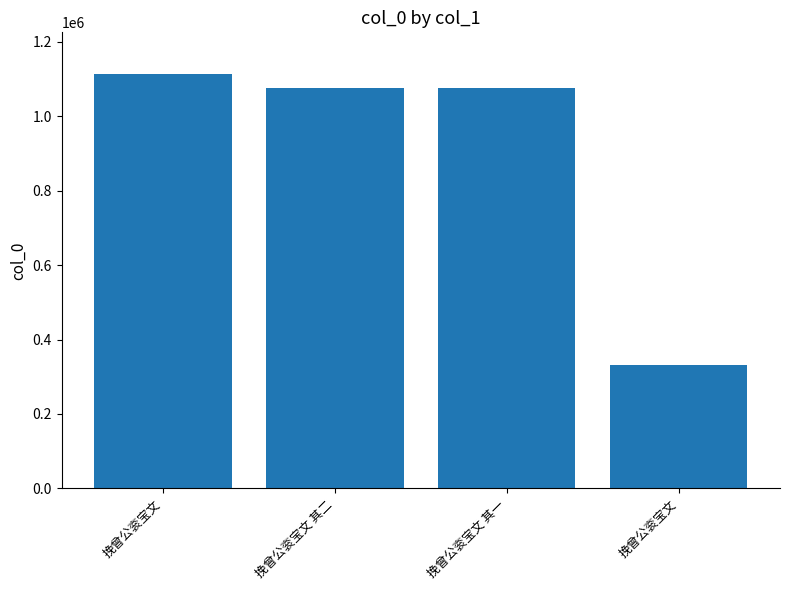

Approximately how many times larger is the value at 挽曾公衮宝文 compared to 挽曾公衮宝文 其一?

0.3